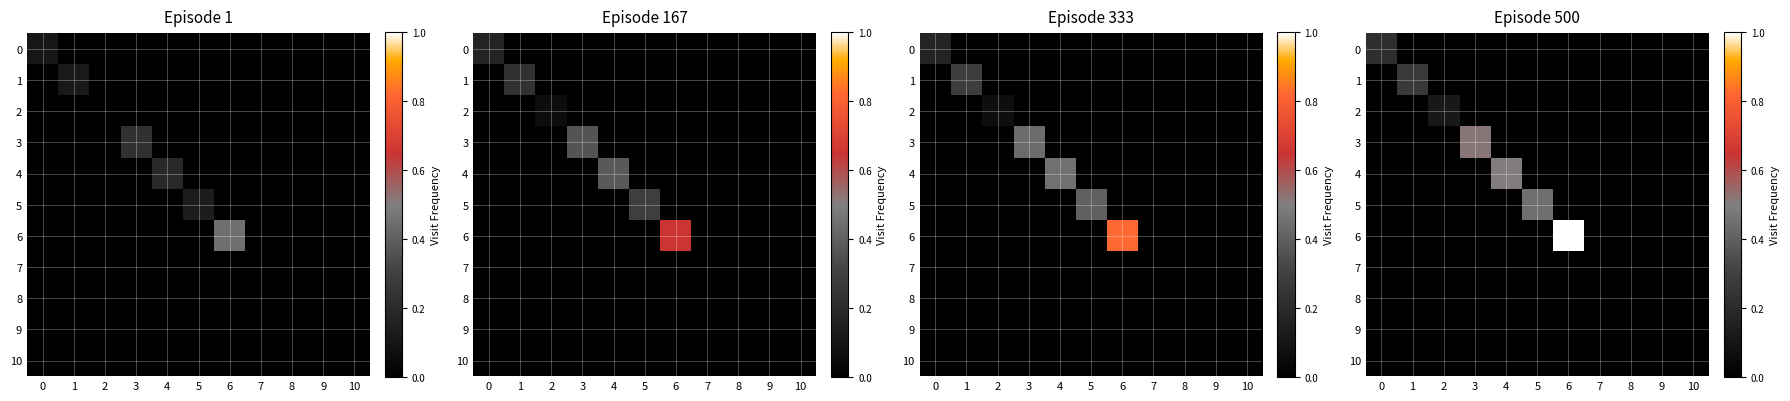

Which series has the widest spread of values?

row_6